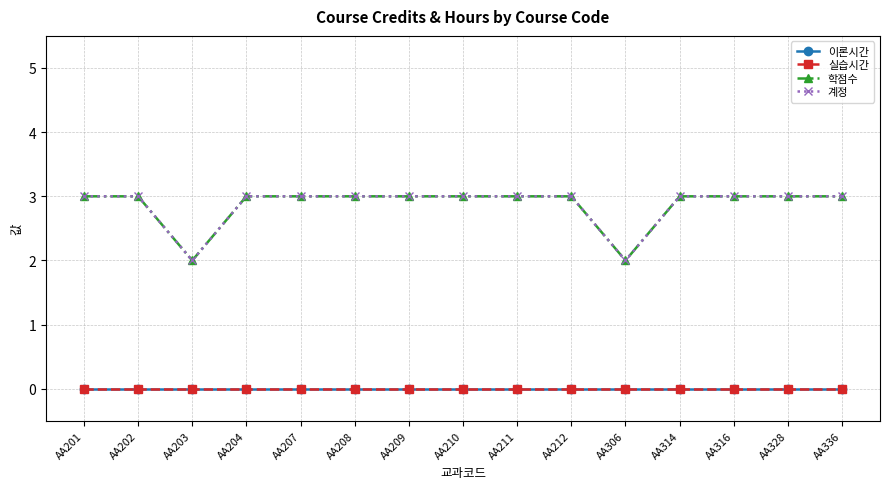

What value does the 학점수 series have at AA209?

3